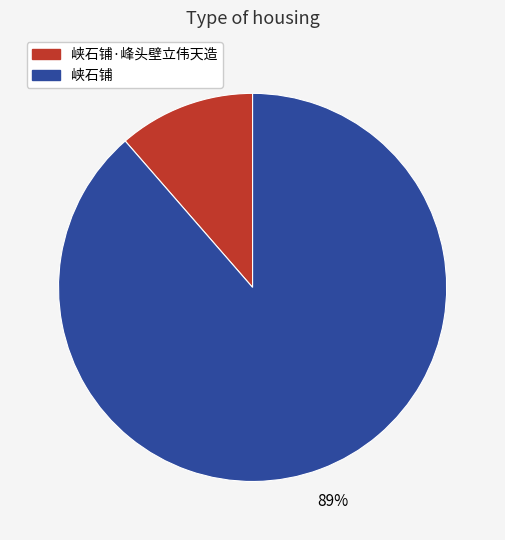

To the nearest percent, what is the average slice percentage?

50%